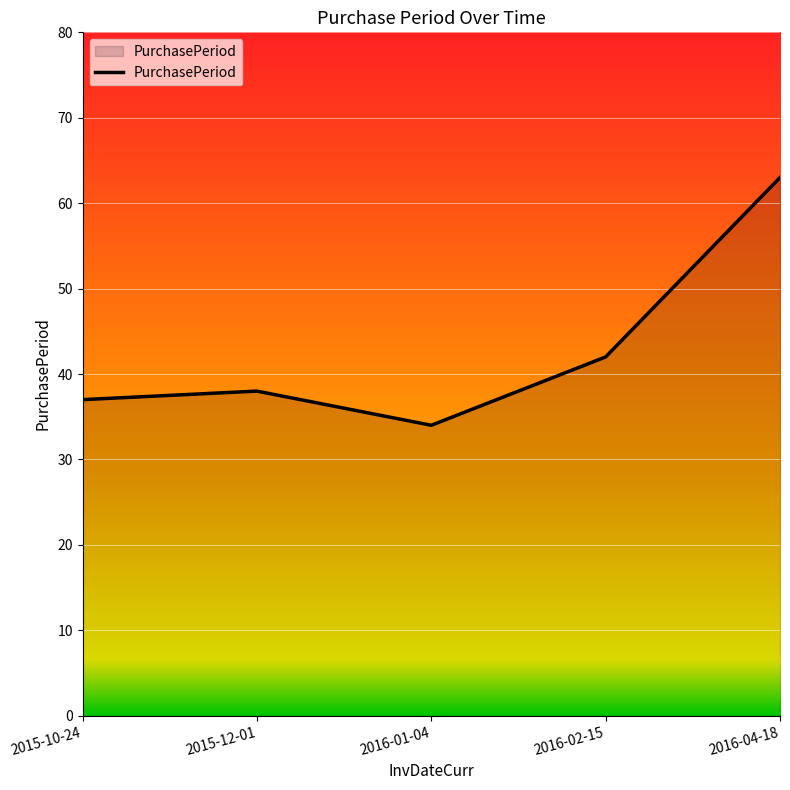

How many categories are shown in the chart?

5